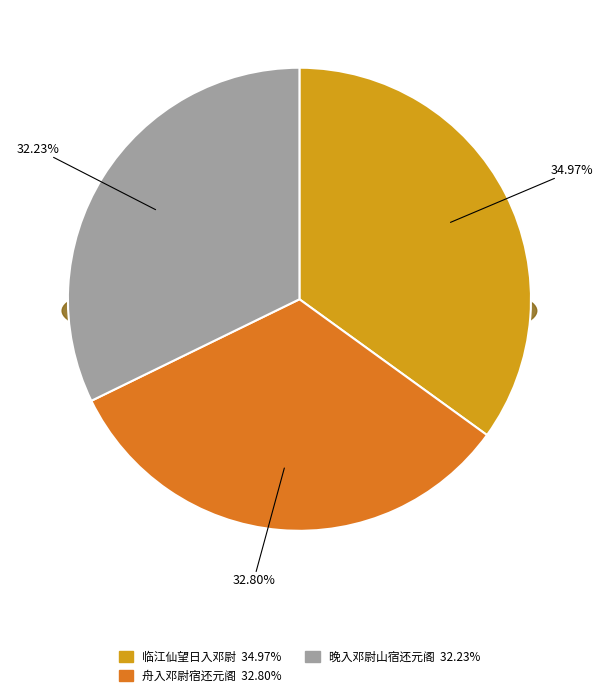

True or false: 临江仙 望日入邓尉山至圣恩寺万峰草堂庭中梅花下看月，夜漏数下，宿还元阁中 accounts for 43% of the total.

False